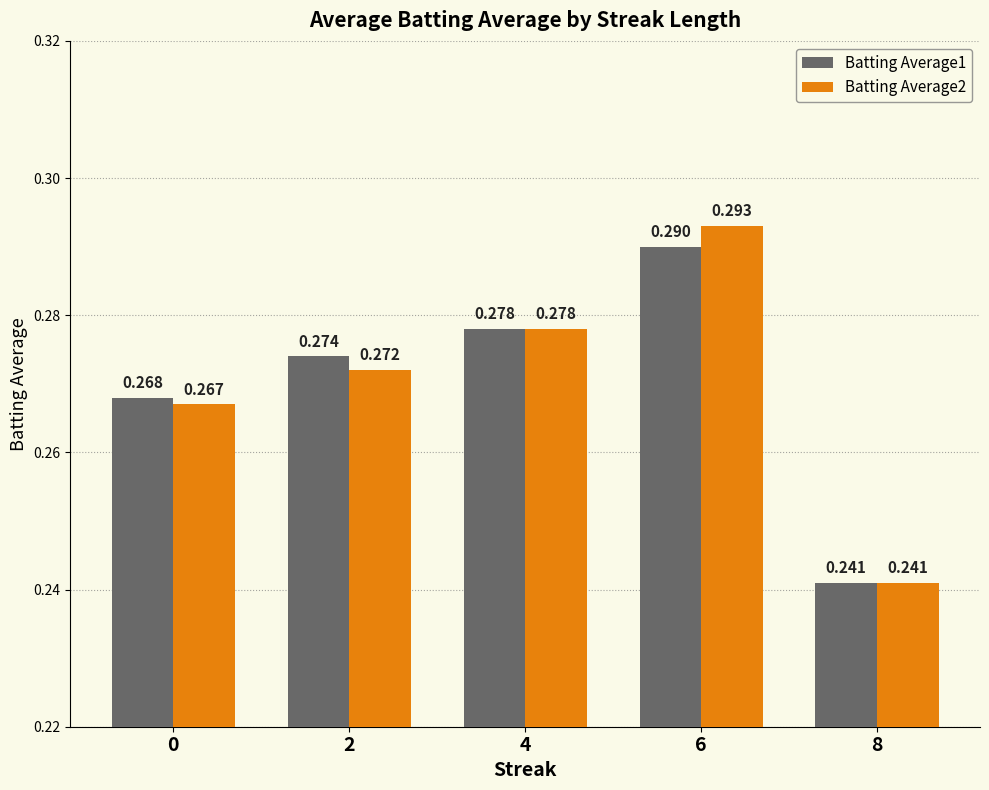

Is the value of Batting Average1 at 0 greater than the value of Batting Average2 at 6?

No